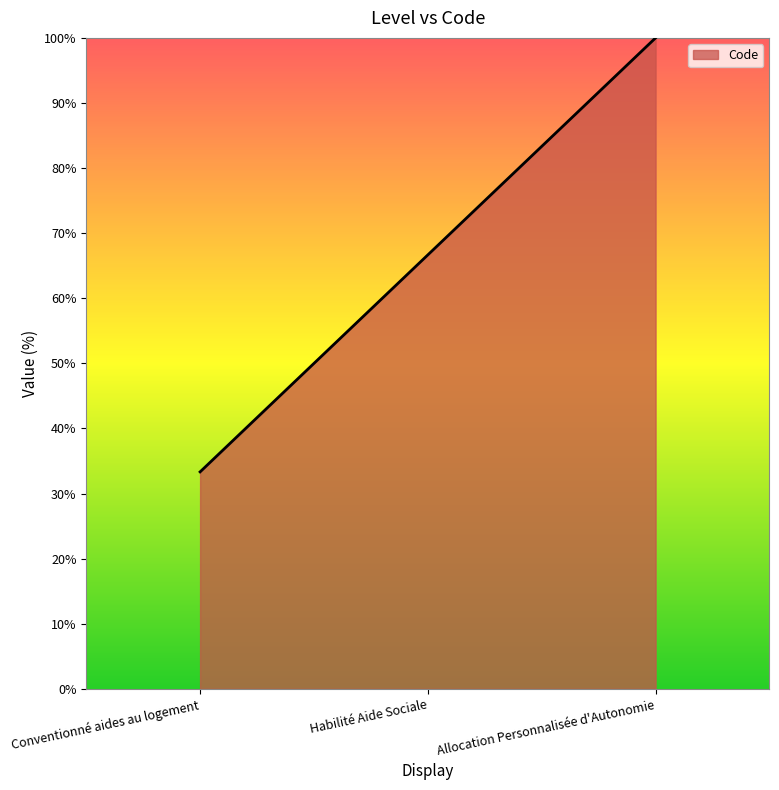

How many lines are shown in the chart?

1